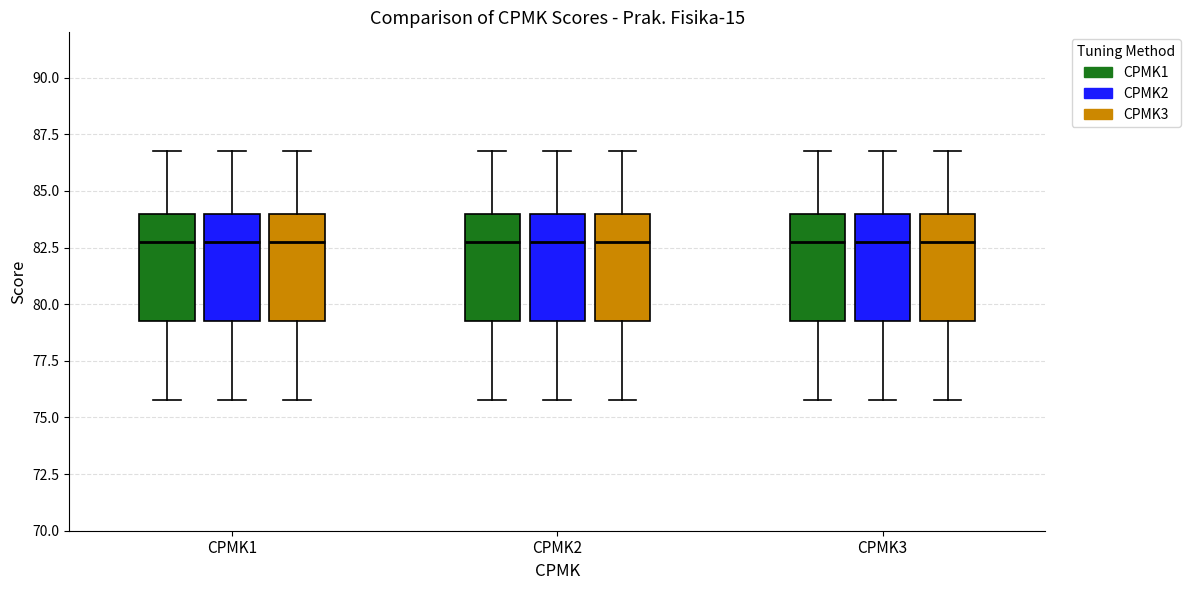

Where is the upper edge of the box for CPMK1 (CPMK1) on the y-axis? The values are not printed on the chart, so give them approximately, as read against the axis.

84.0